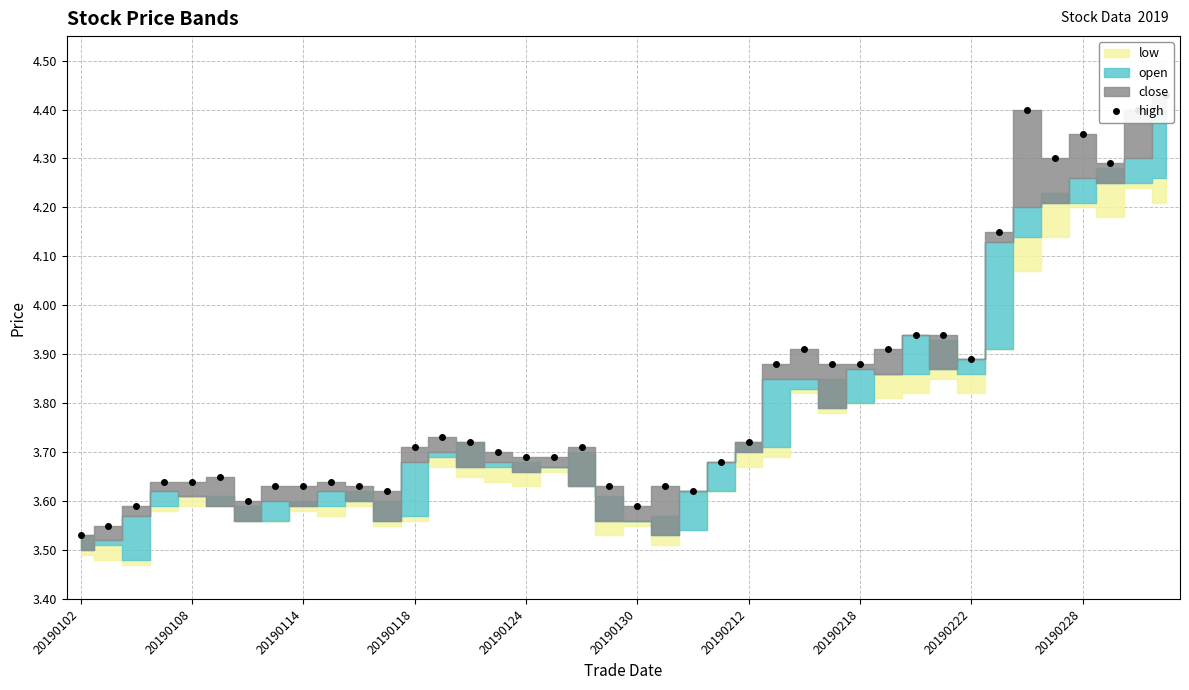

Where is the data nearest to the value 3?

20190102